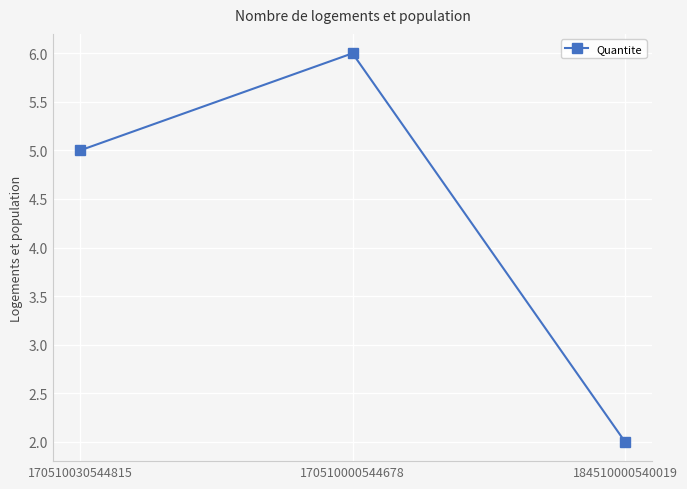

What is the change in value from 170510030544815 to 184510000540019?

-3